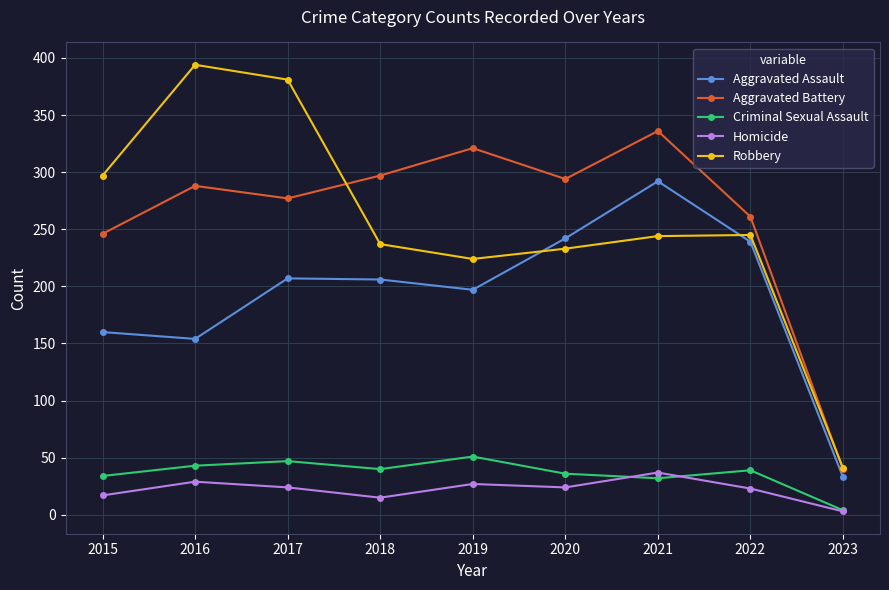

True or false: Robbery and Criminal Sexual Assault cross at least once.

False